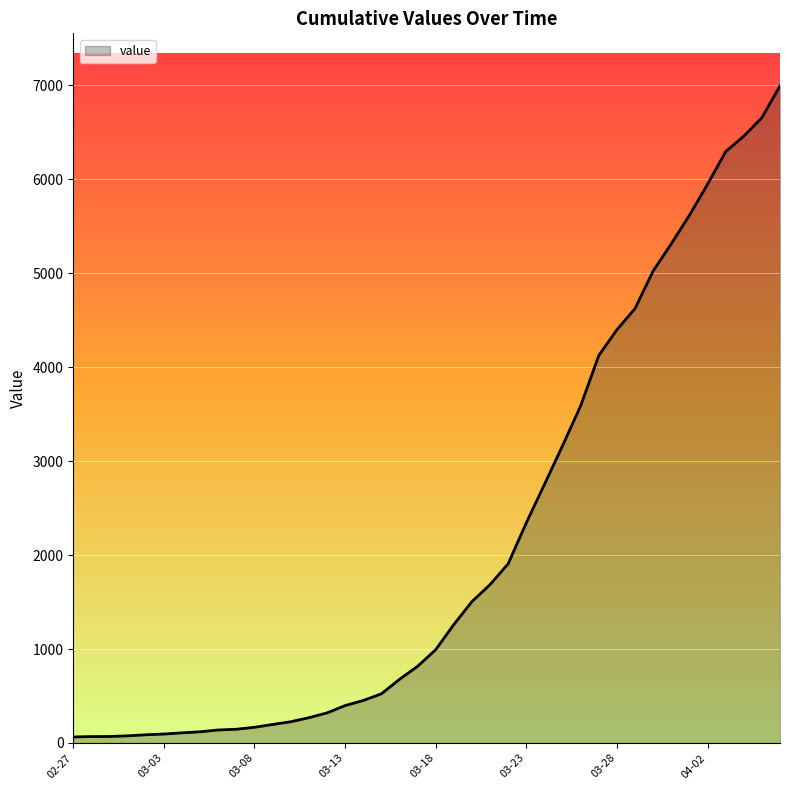

What is the difference between the maximum and minimum values?

6931